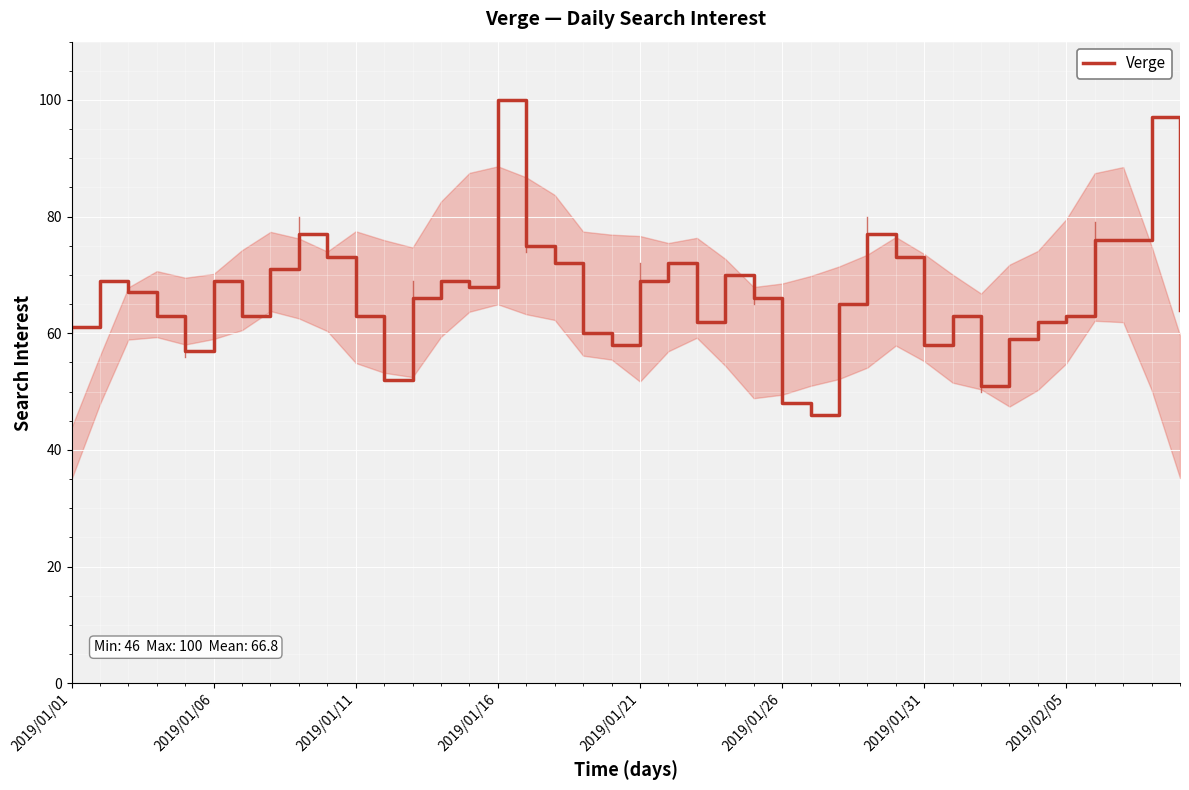

What is the minimum value shown in the chart?

46